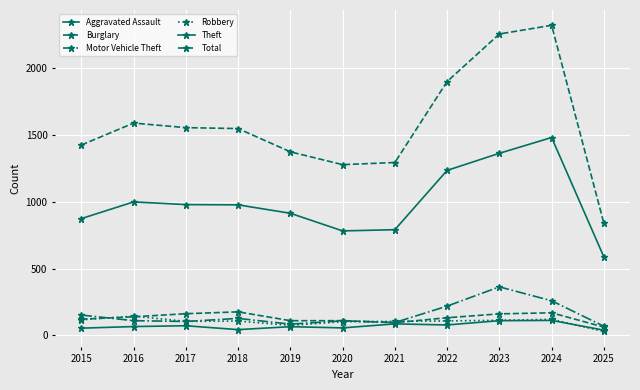

The Theft series shows 587 at 2025. True or false?

True